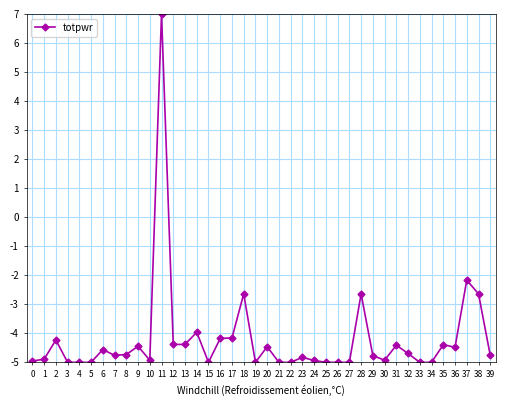

What is the change in value from 18 to 37?

+0.5